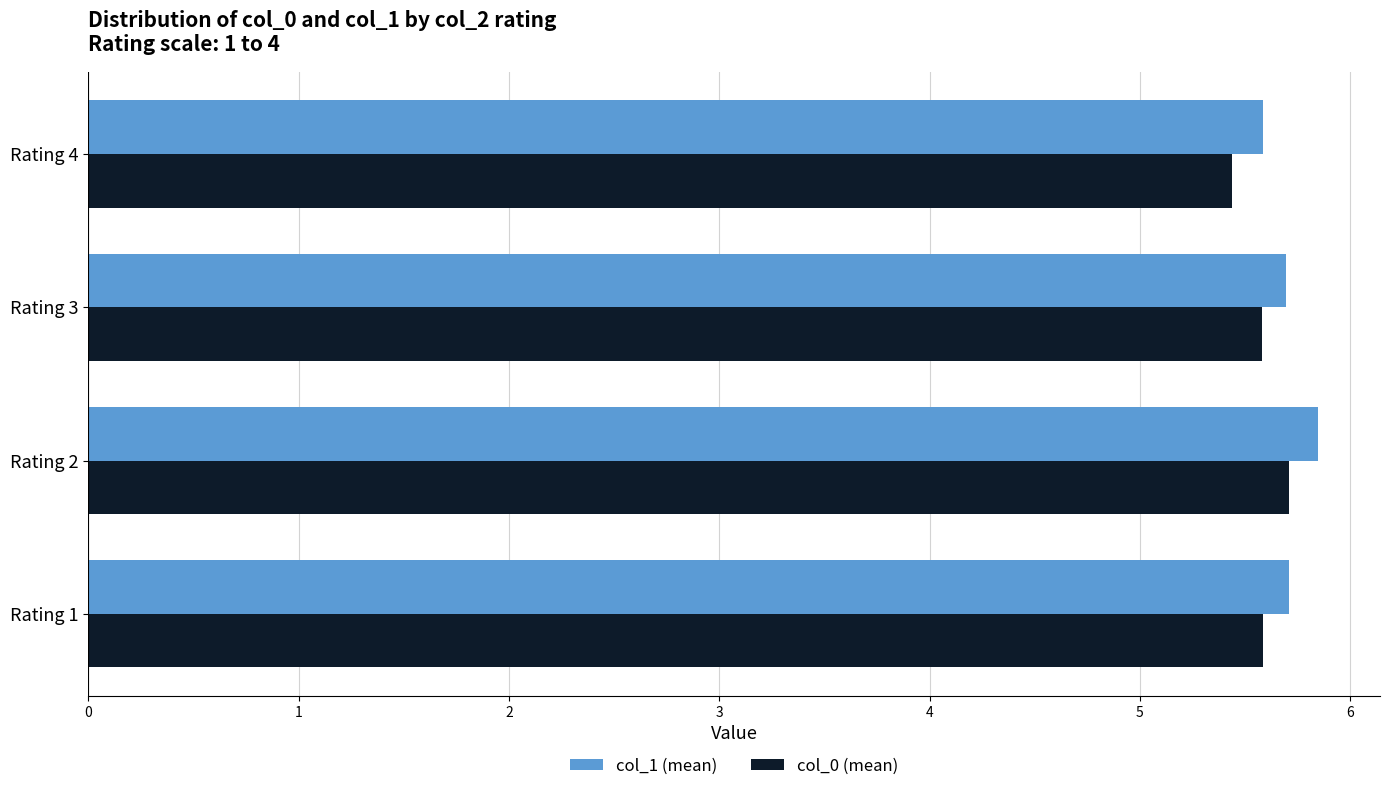

Count the col_0 (mean) values in the range 5 to 6.

4